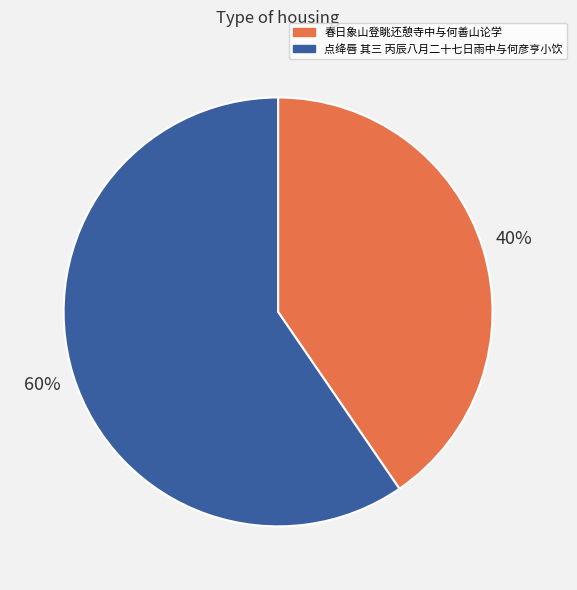

Between 春日象山登眺还憩寺中与何善山论学 and 点绛唇 其三 丙辰八月二十七日雨中与何彦亨小饮, which is larger?

点绛唇 其三 丙辰八月二十七日雨中与何彦亨小饮